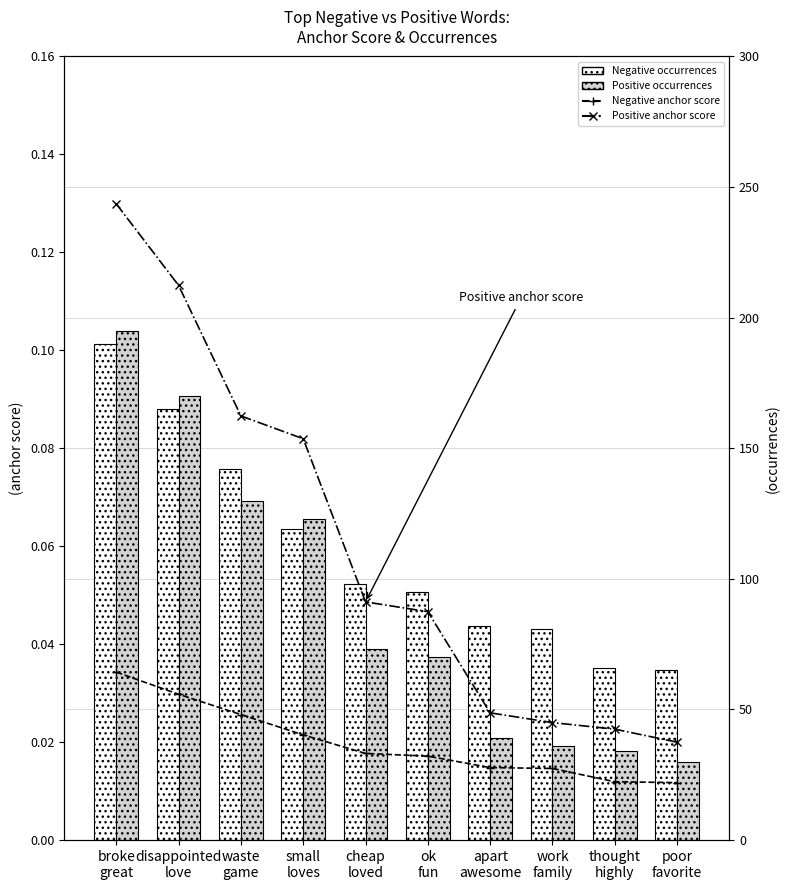

Which has a higher value, work
family or ok
fun?

ok
fun